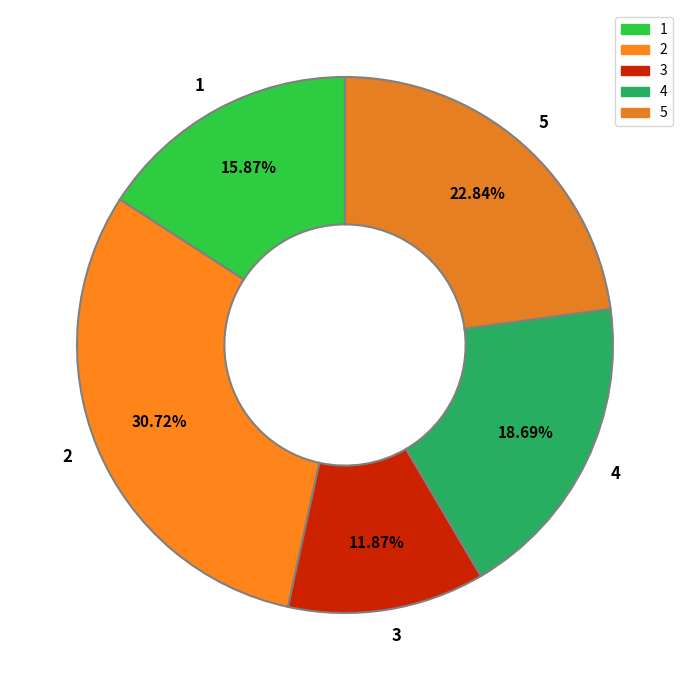

Which slice is the smallest?

3